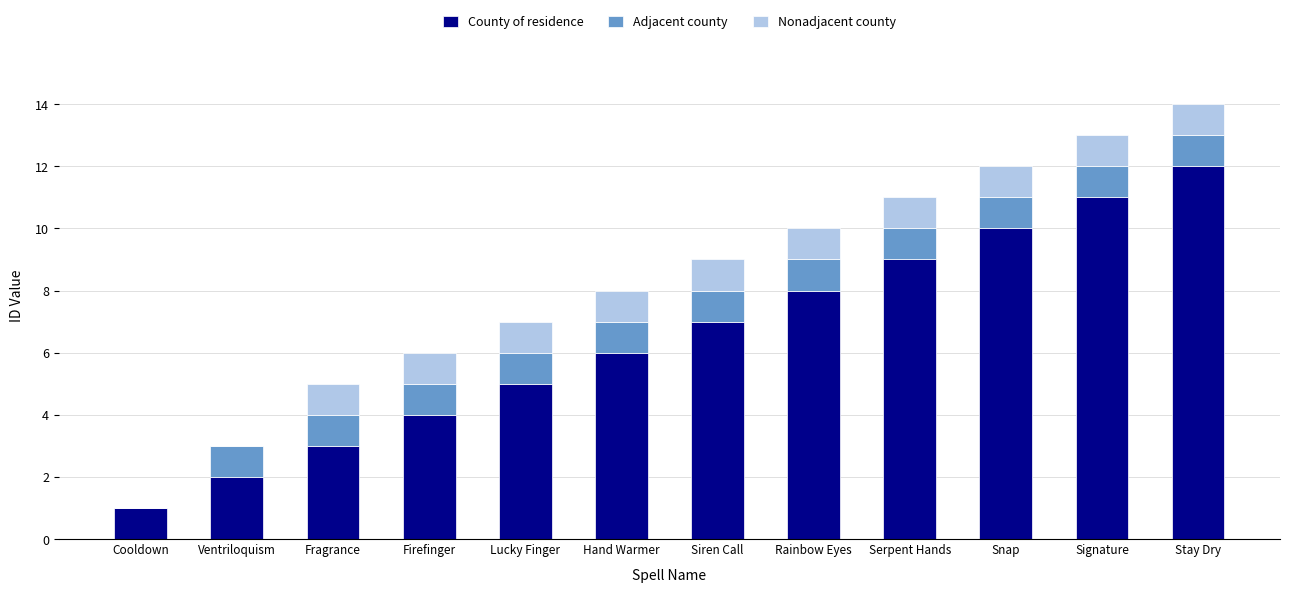

The County of residence series shows 1 at Ventriloquism. True or false?

False